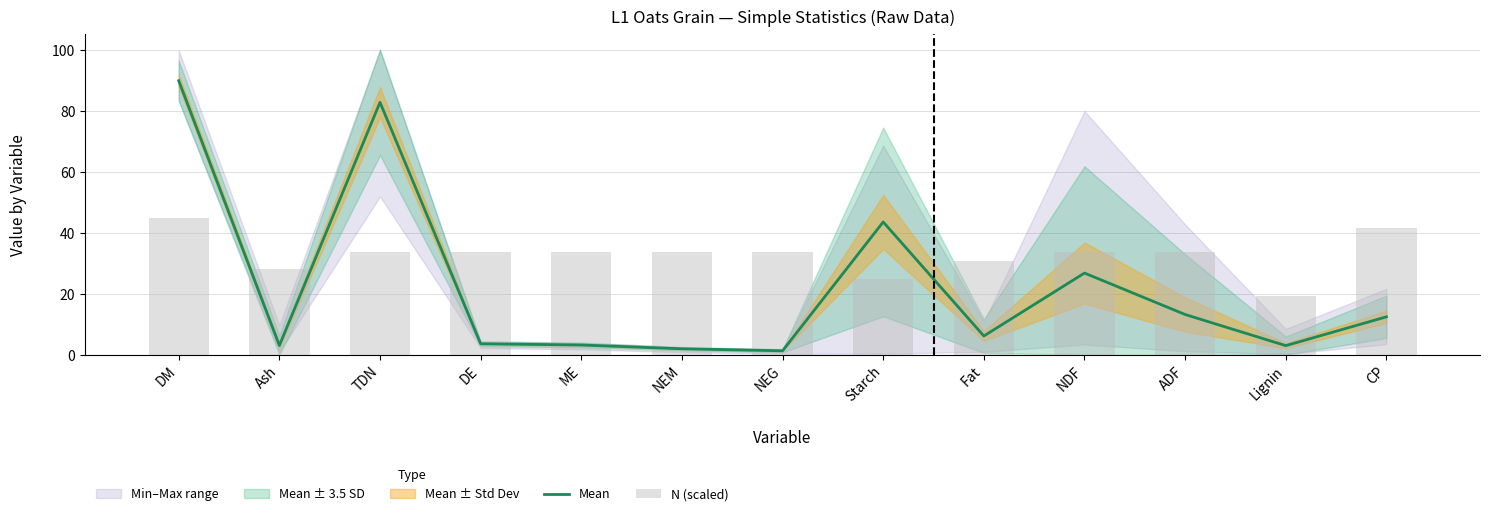

Rank the series at ADF from lowest to highest value.

Mean, N (scaled)